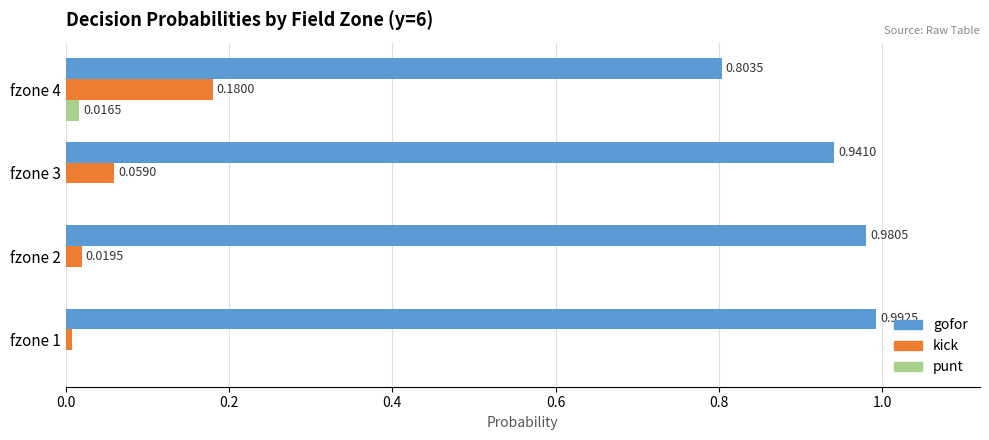

Is the value of punt at fzone 2 greater than the value of gofor at fzone 3?

No